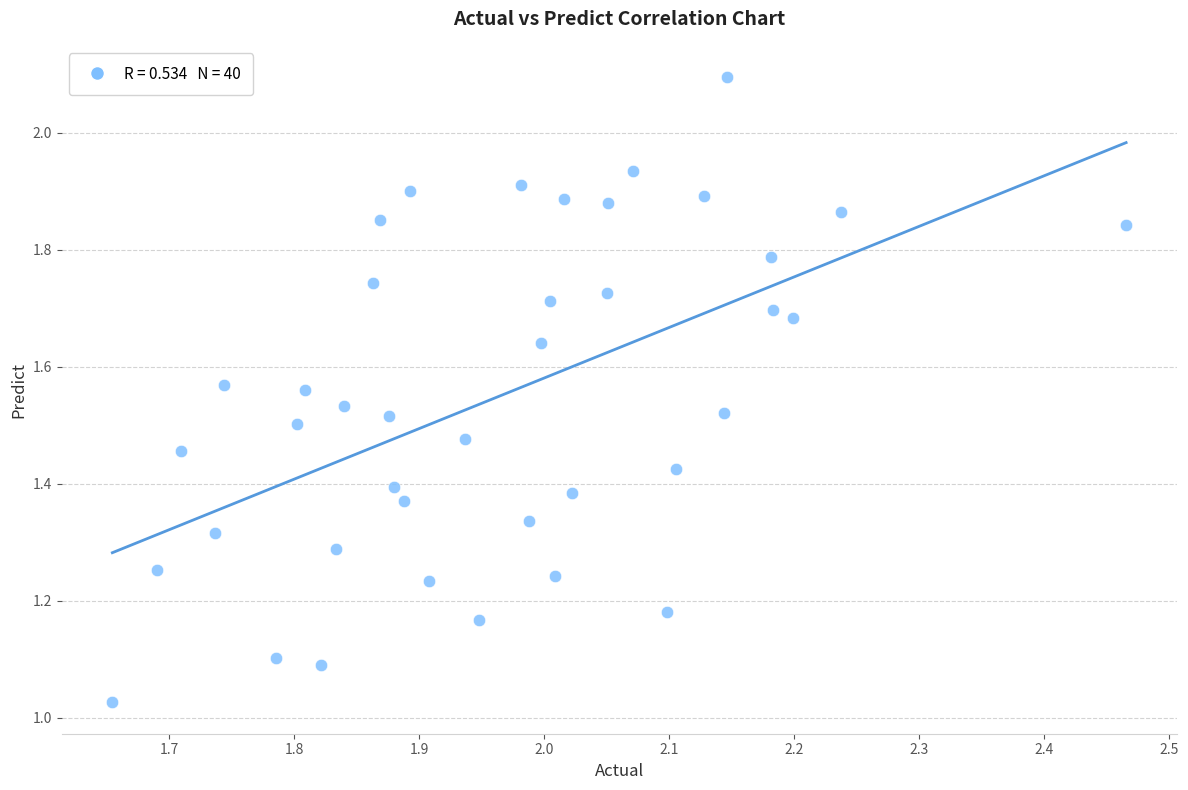

What is the range of Y values (max minus min)?

1.1